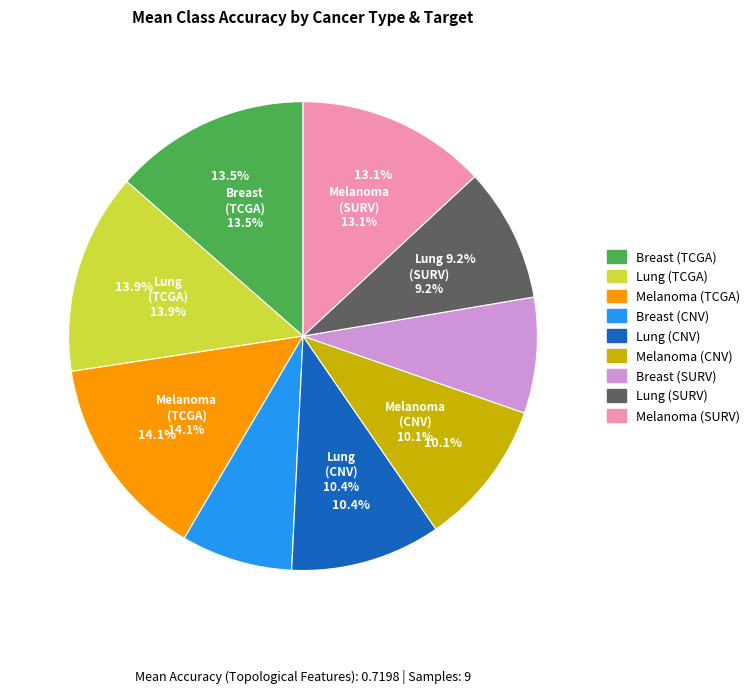

Does Lung (TCGA) account for over 50% of the chart?

No